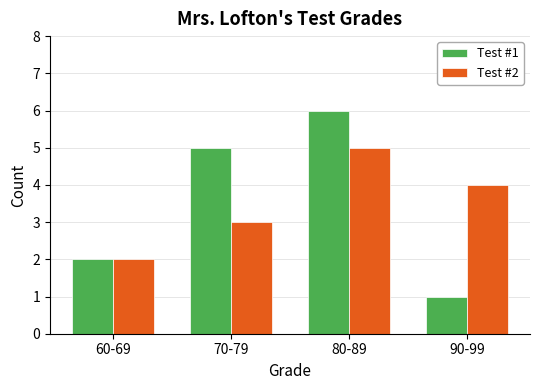

Reading right to left, what are all the values shown in this chart?

Test #1: 90-99=1	80-89=6	70-79=5	60-69=2
Test #2: 90-99=4	80-89=5	70-79=3	60-69=2